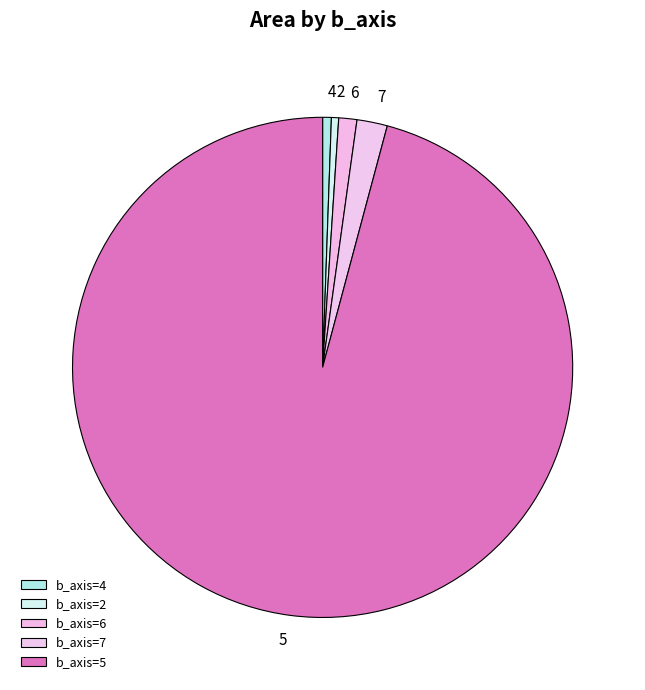

Count the number of slices in the pie.

5